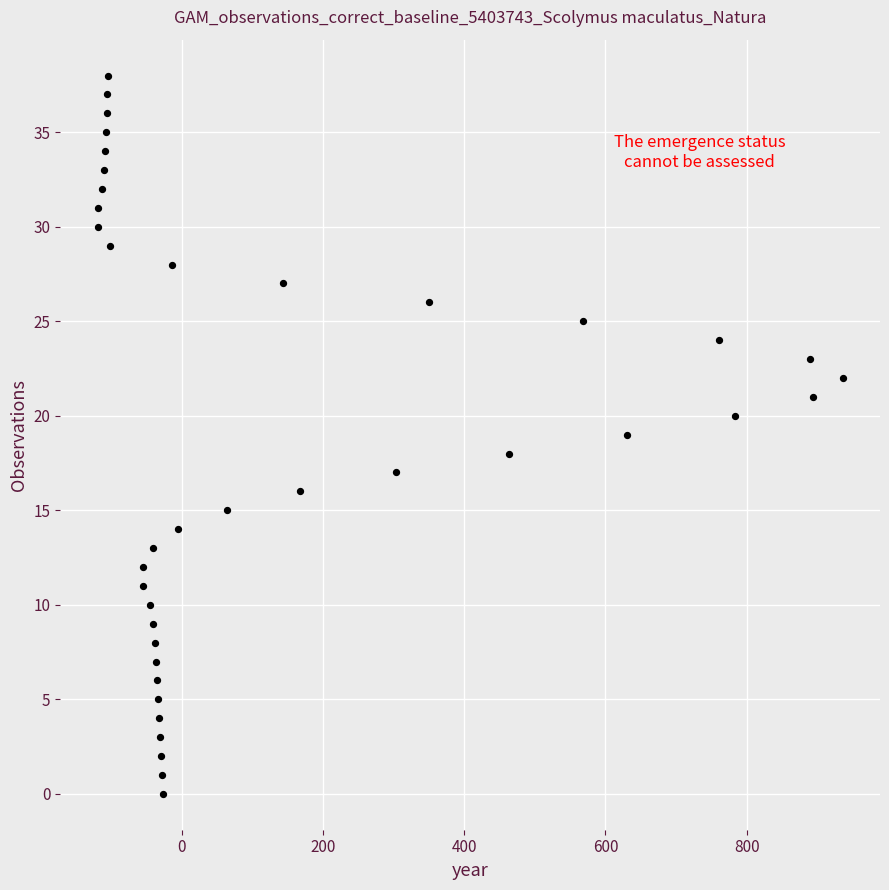

What is the range of X values (max minus min)?

1055